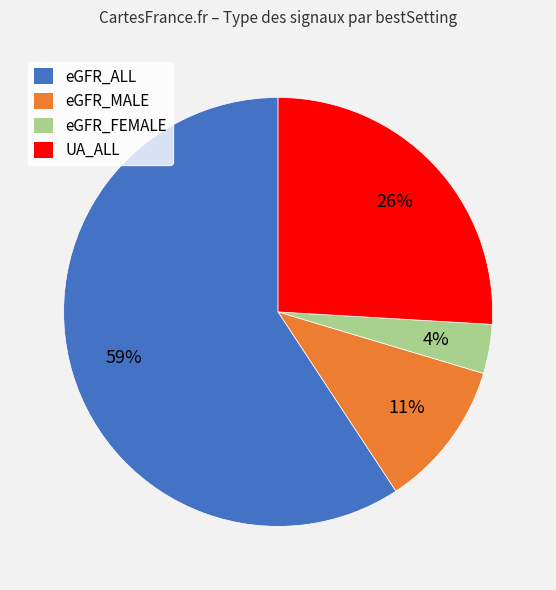

Which slice is the largest?

eGFR_ALL